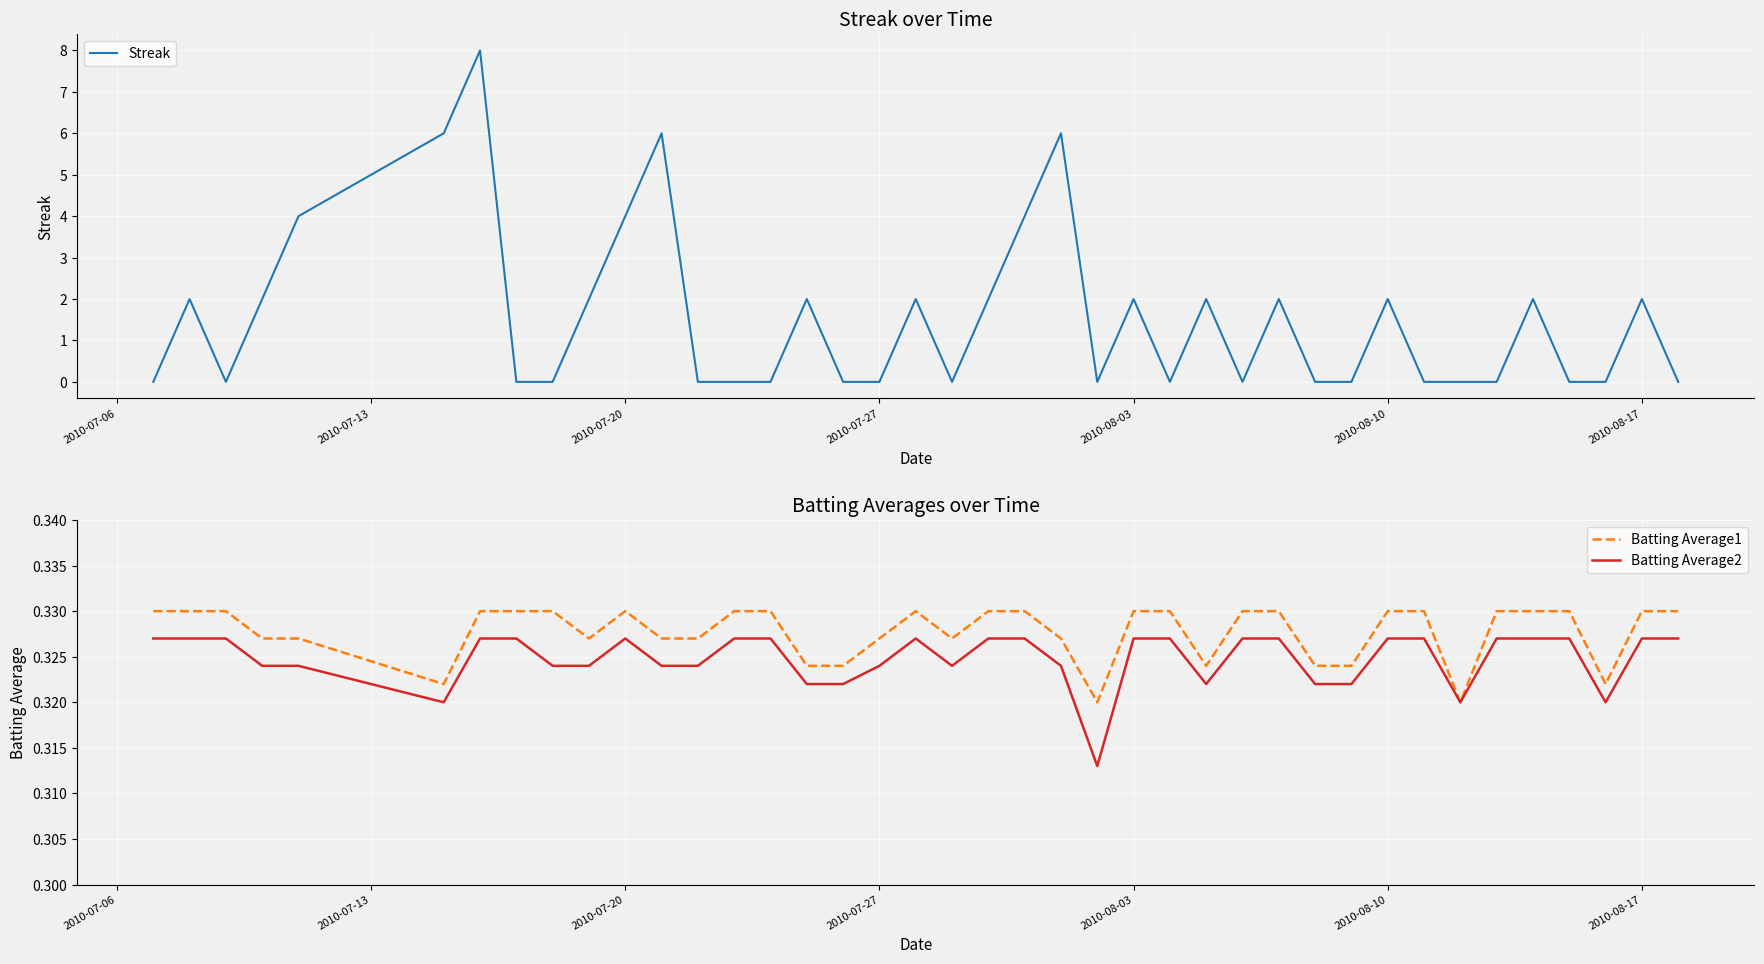

How many values in the Streak series exceed 0?

19